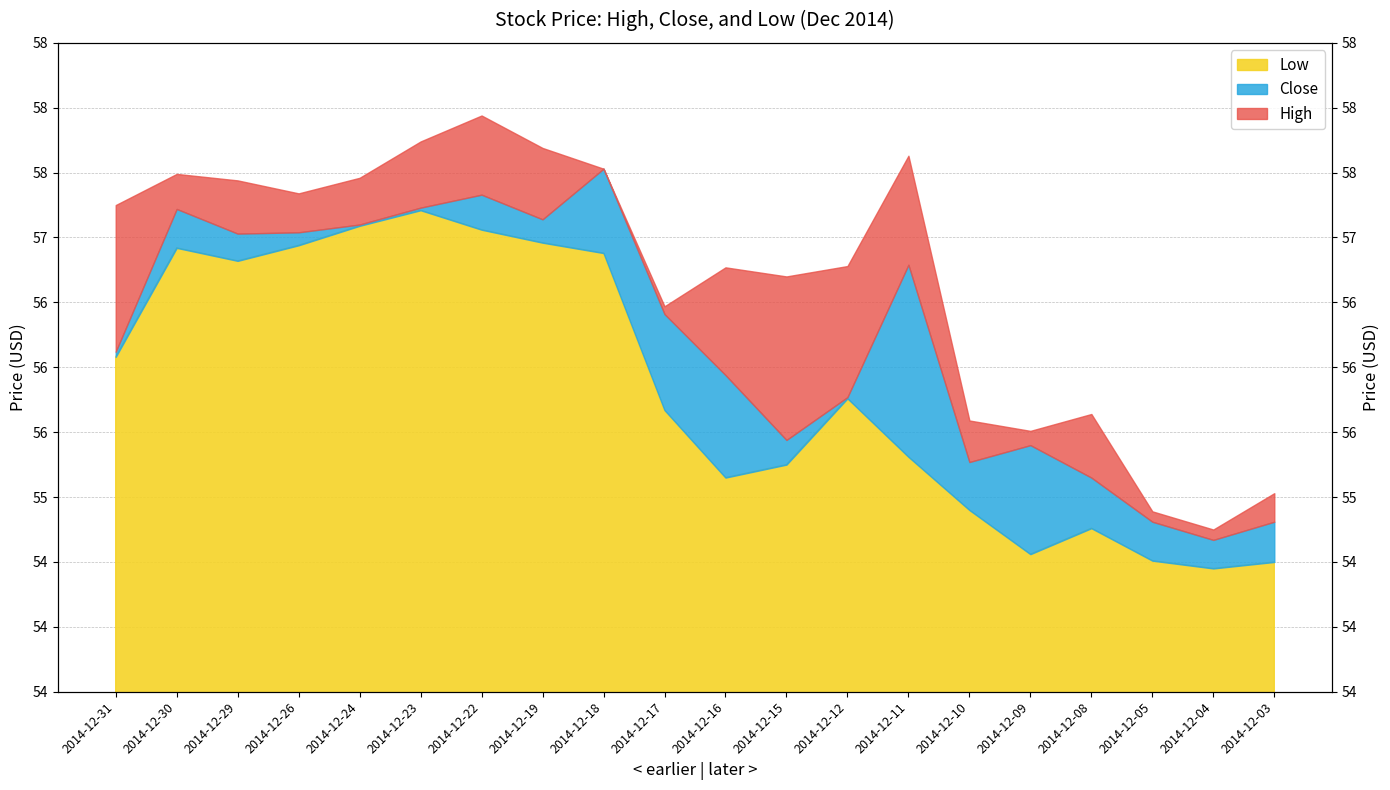

What value does the High series have at 2014-12-05?

54.9